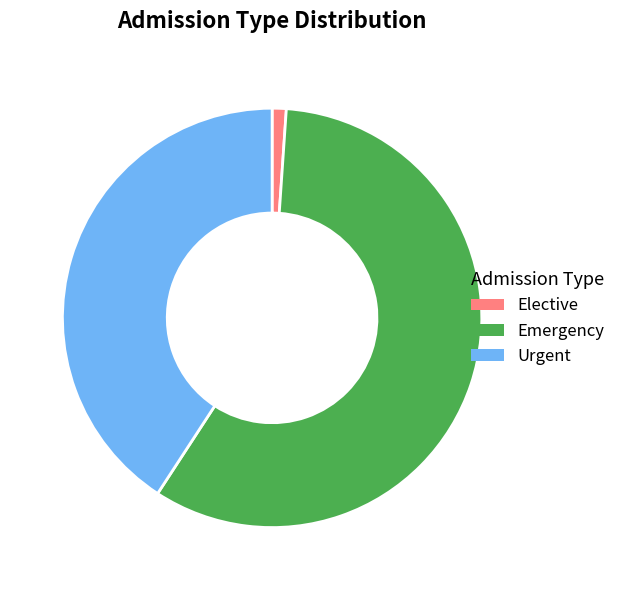

Which has a higher value, Emergency or Elective?

Emergency